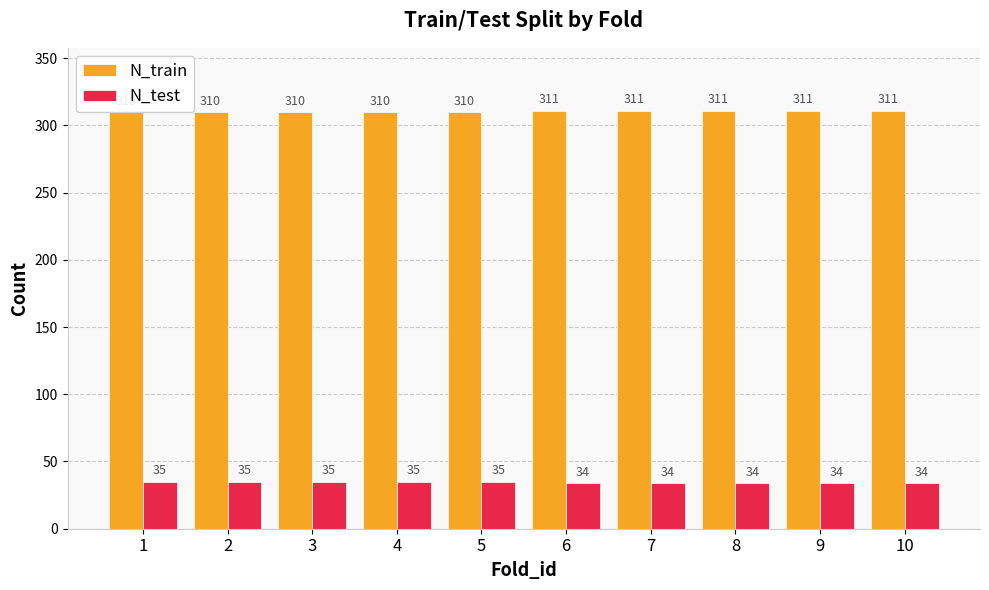

What is the value of the N_train bar at the 4th from the left?

310